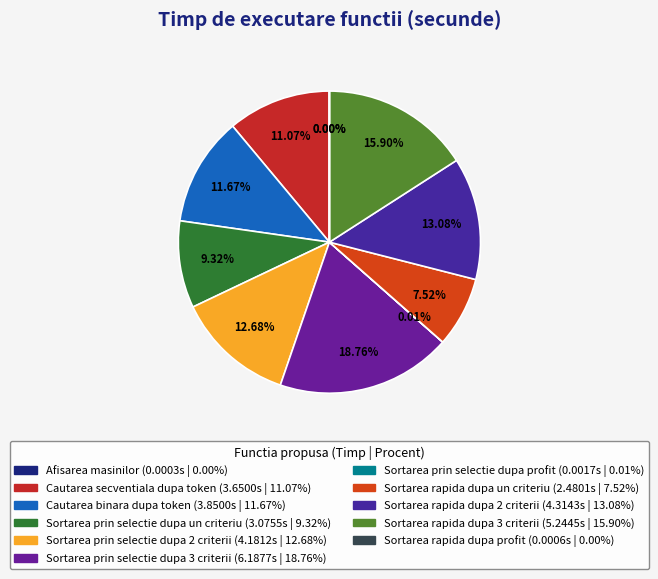

What is the change in value from Sortarea prin selectie dupa 3 criterii to Sortarea rapida dupa un criteriu?

-3.7